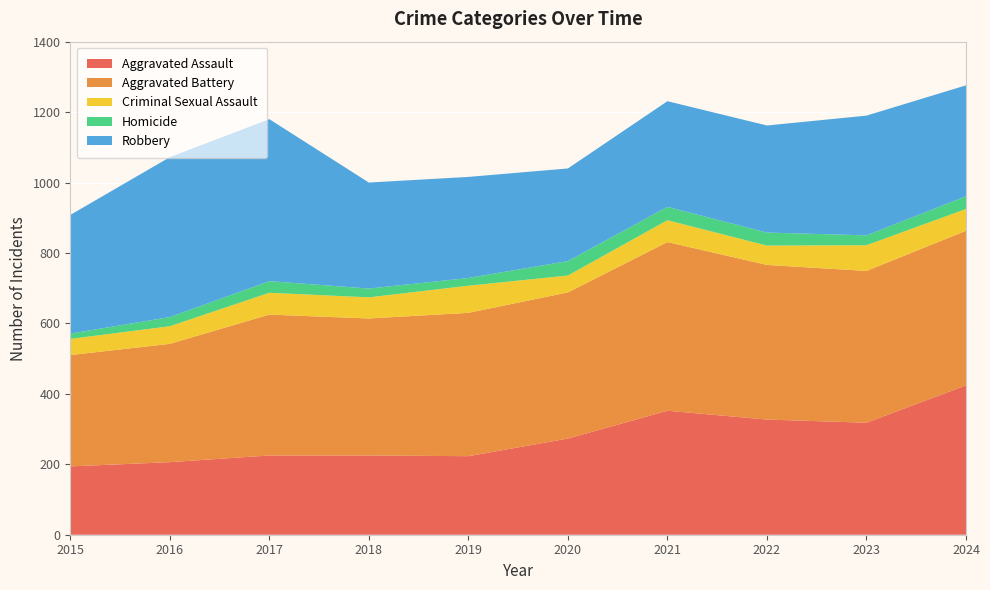

Reading left to right, transcribe all the data shown in this chart.

Aggravated Assault: 194	206	225	225	223	273	352	327	318	424
Aggravated Battery: 316	336	400	389	407	415	479	439	431	439
Criminal Sexual Assault: 46	50	62	60	77	48	62	55	73	62
Homicide: 15	26	33	25	22	41	38	37	28	36
Robbery: 337	454	460	301	287	263	300	304	340	315